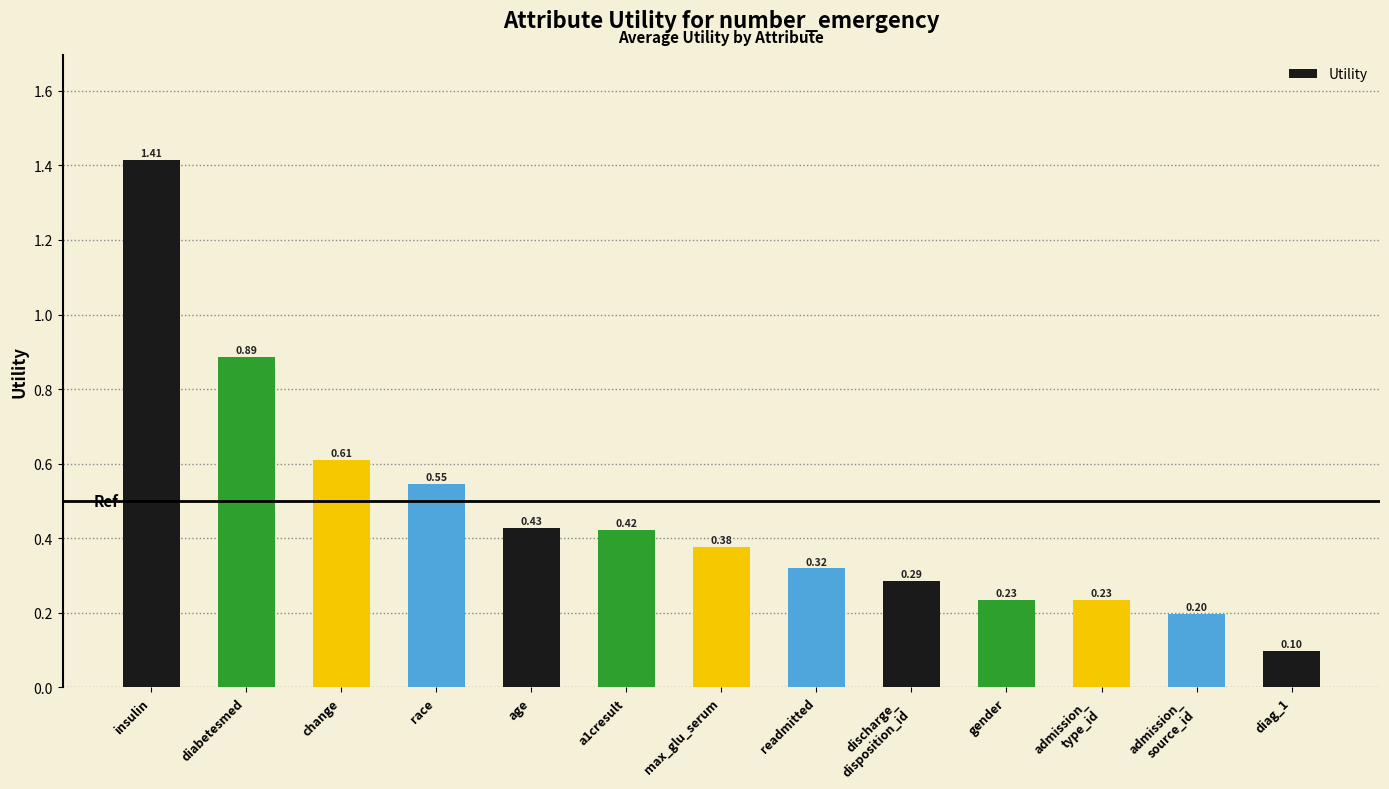

True or false: the data shows 0.2 at age.

False